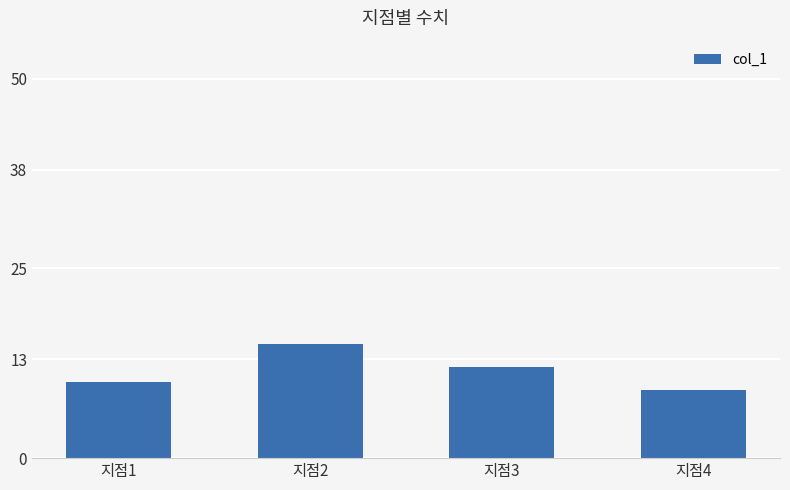

What is the approximate value at 지점4?

9